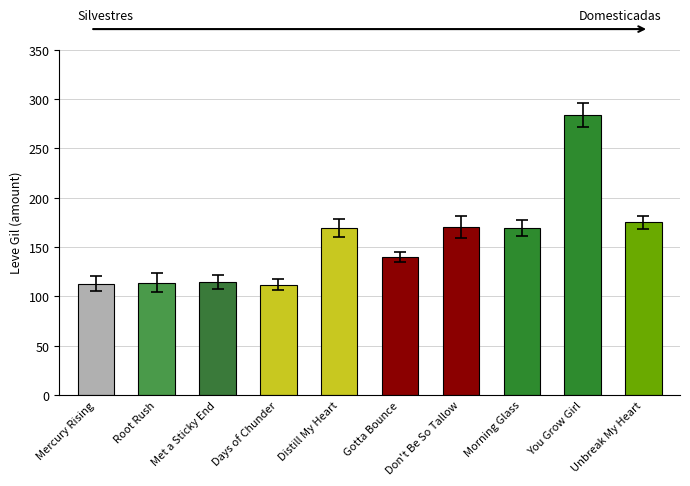

The chart shows a value of 114 at Root Rush. True or false?

True